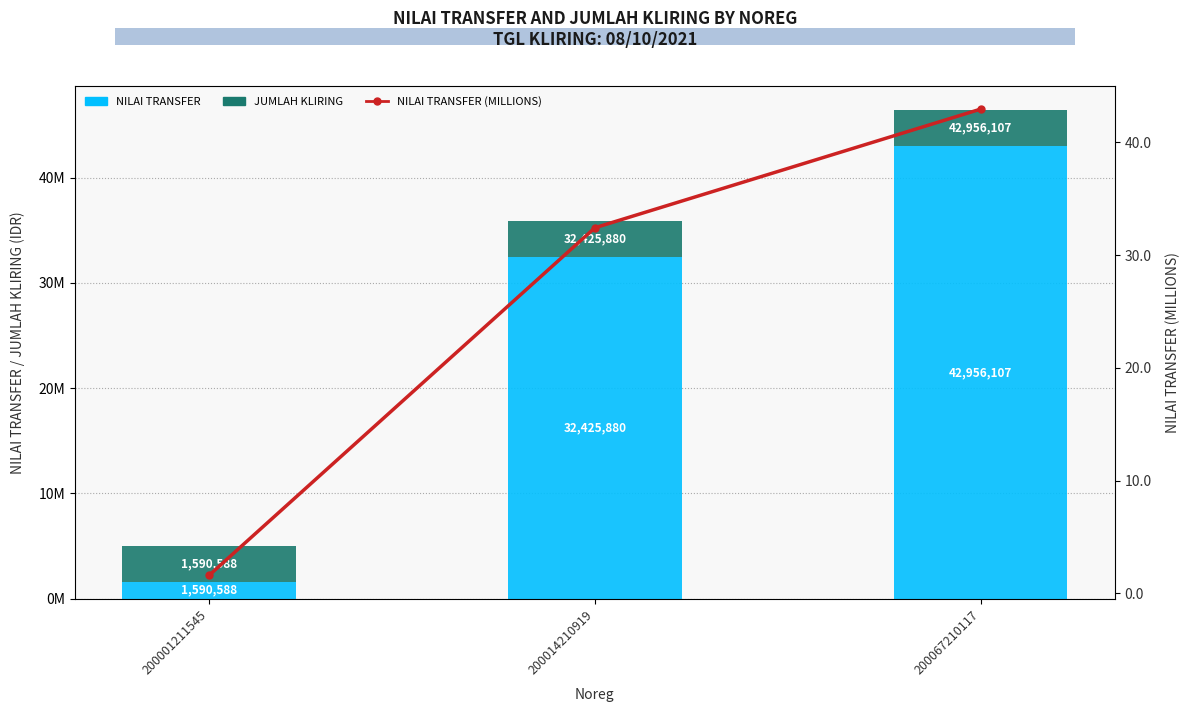

What is the difference between the Nilai Transfer values at 200067210117 and 200001211545?

41365519.0